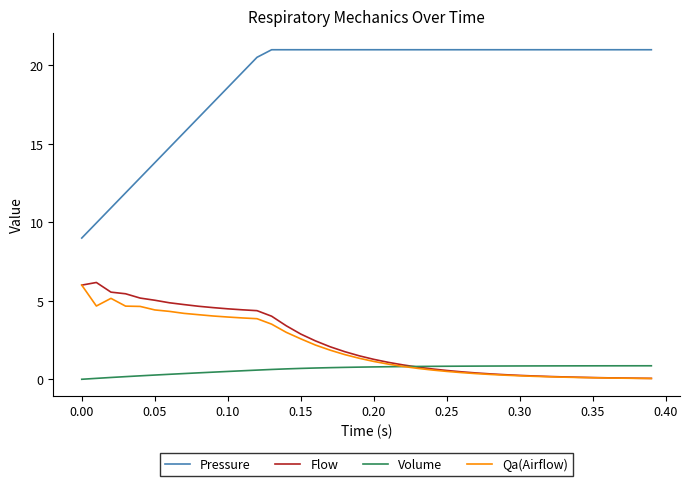

What is the sum of all Pressure values?

758.9